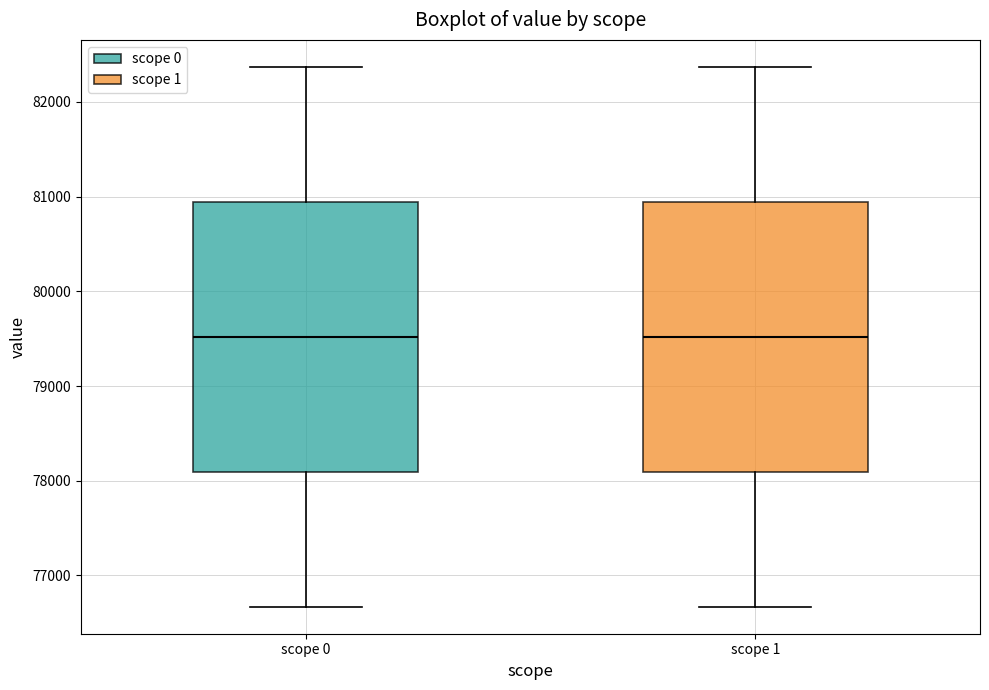

Where does the median line of the box for scope 1 sit on the y-axis? The values are not printed on the chart, so give them approximately, as read against the axis.

79500